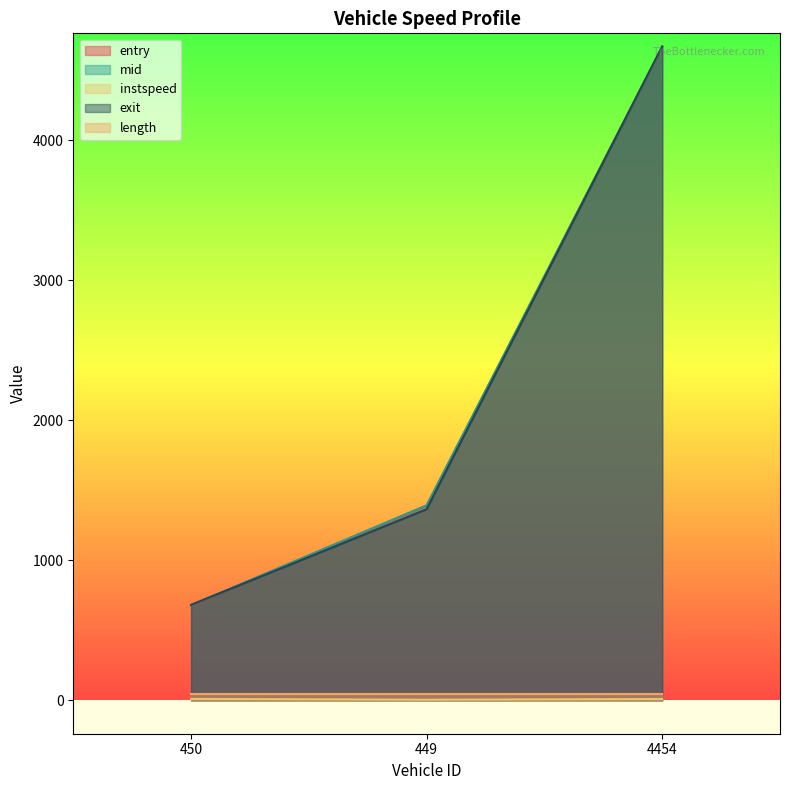

What is the spread (max minus min) of values at 449?

1388.6